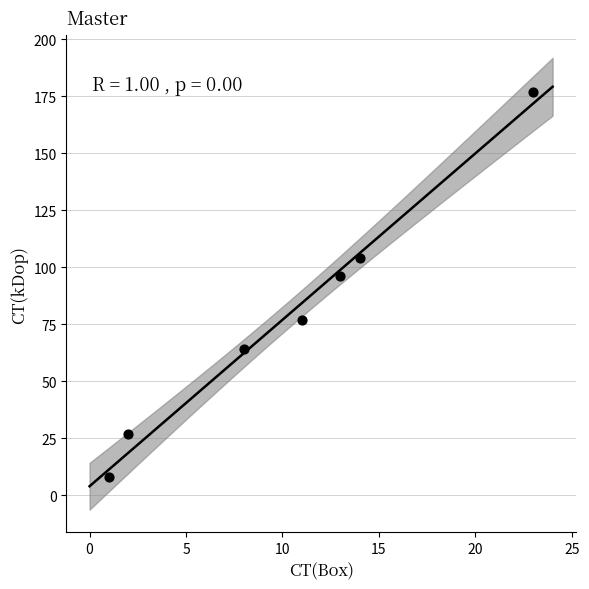

What is the range of Y values (max minus min)?

169